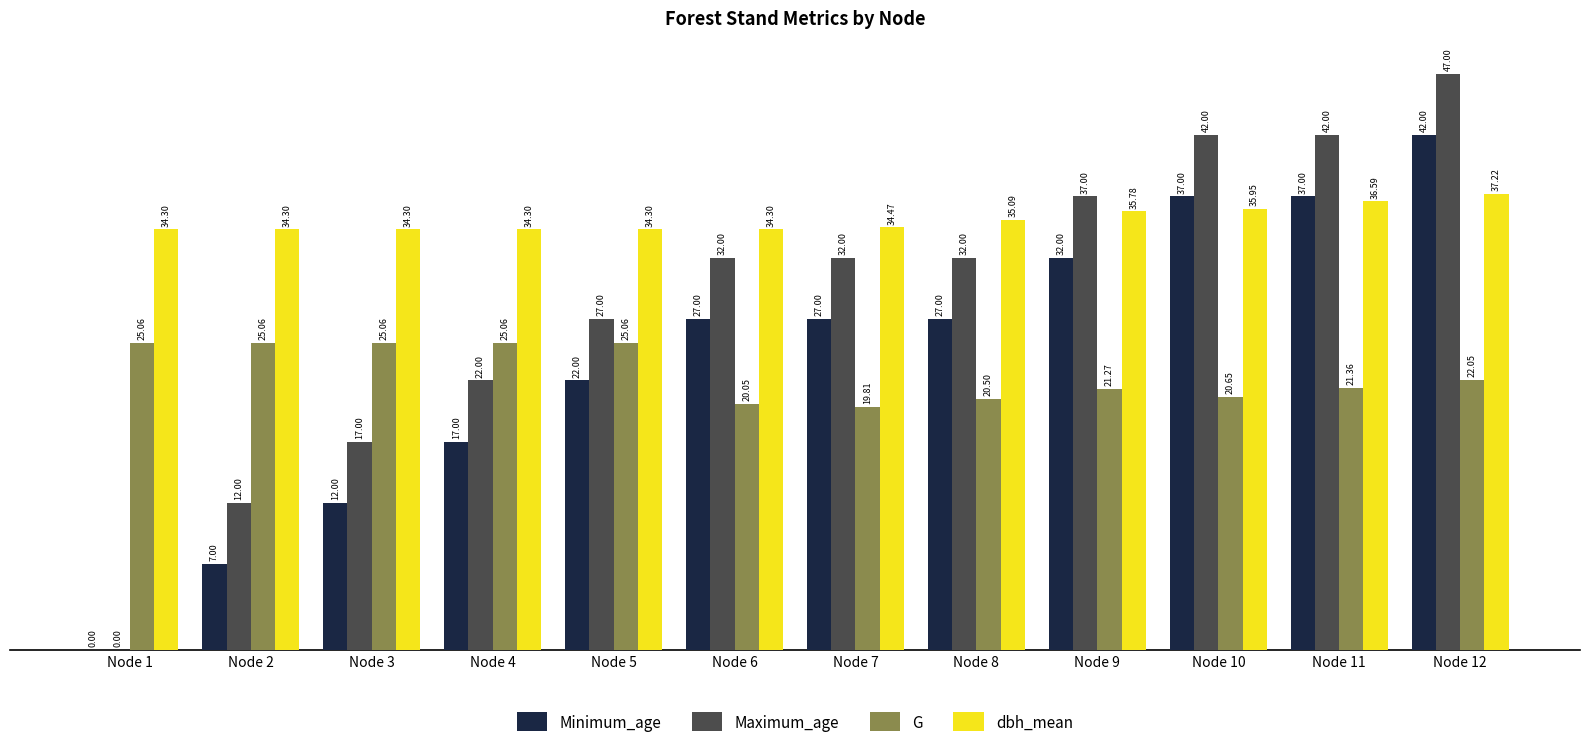

At which category is the sum across all series the highest?

Node 12